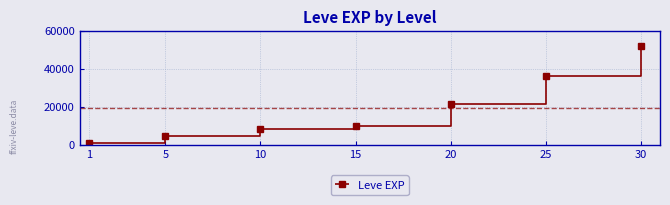

How many categories are shown in the chart?

7